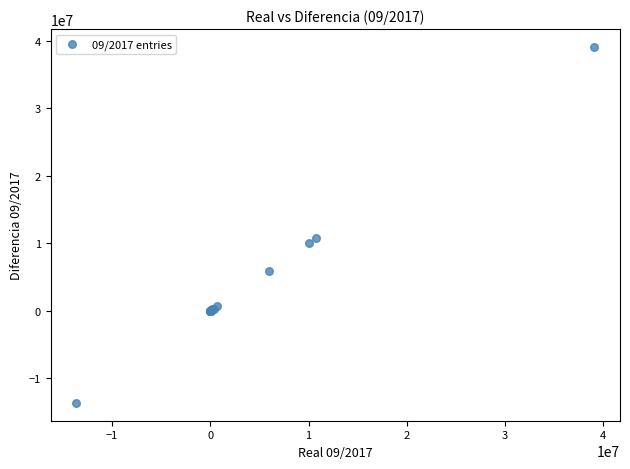

What Y value in the scatter plot is closest to 12710851?

10701937.6